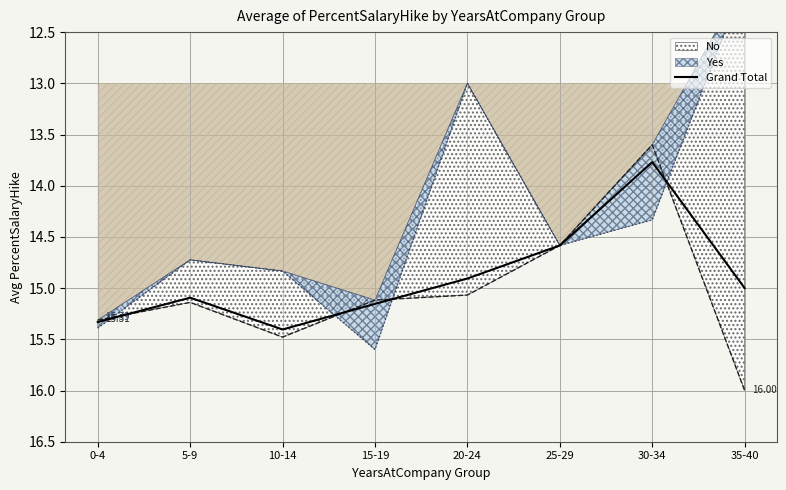

What is the change in value from 5-9 to 20-24?

-0.2